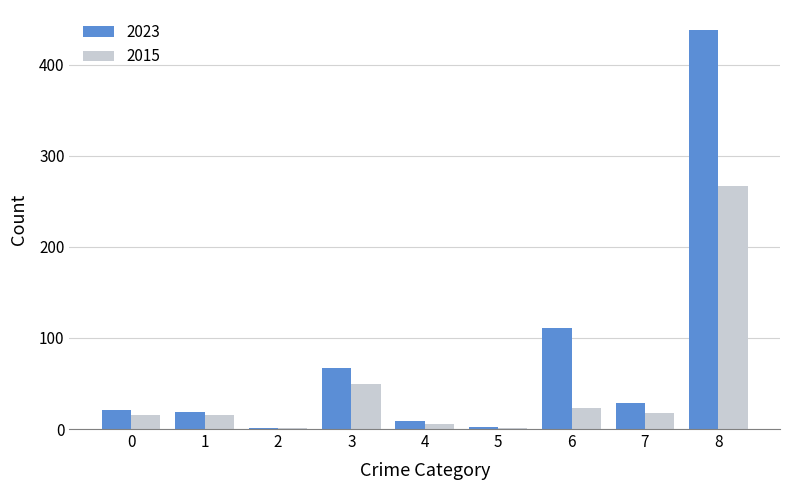

At which category is the sum across all series the highest?

8